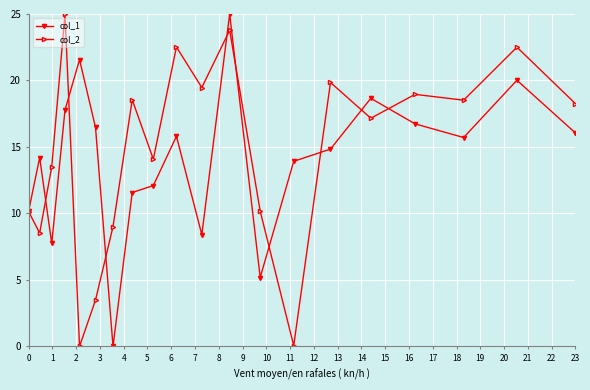

How many lines are shown in the chart?

2